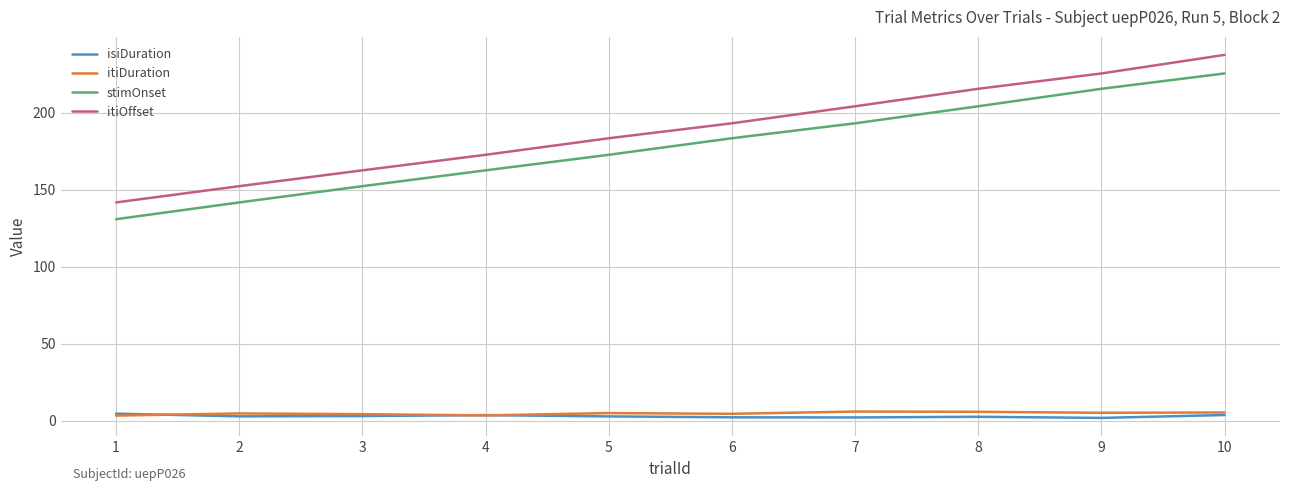

What is the difference between the isiDuration values at 8 and 9?

0.7